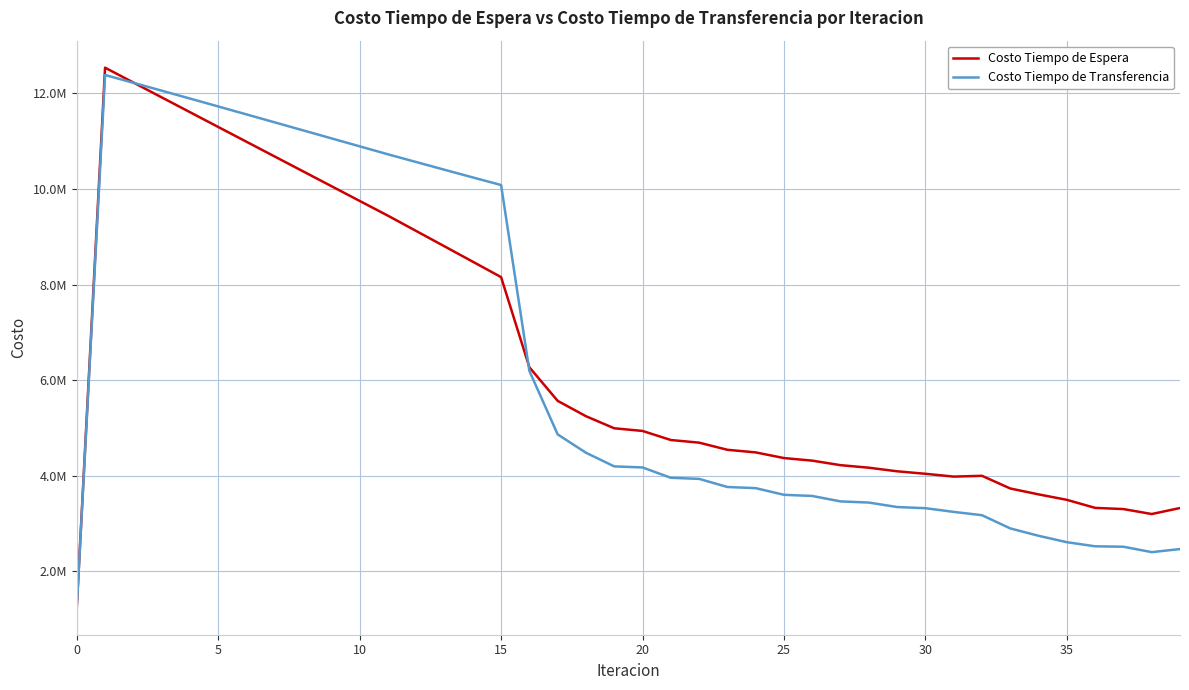

Does the chart display data point markers on the line(s)?

No